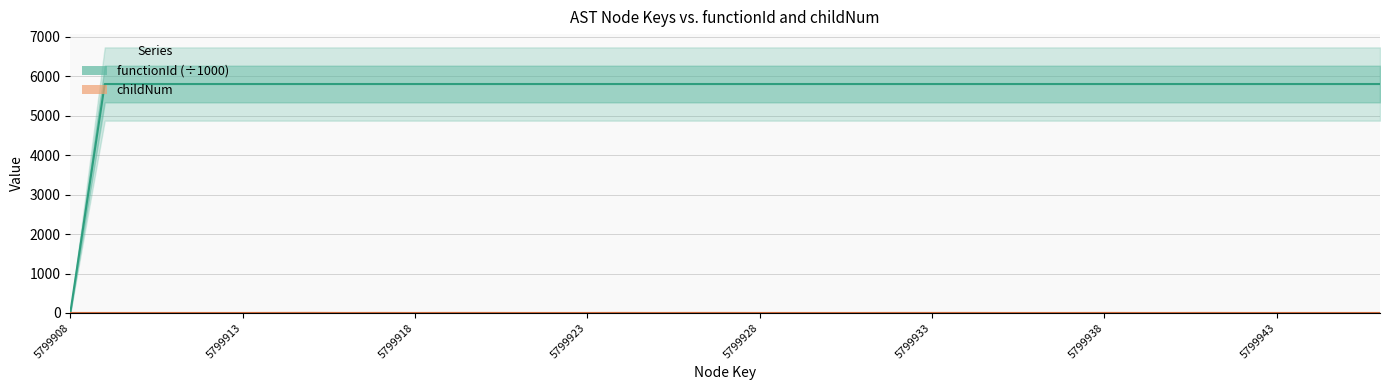

True or false: functionId (÷1000) and childNum intersect in this chart.

False